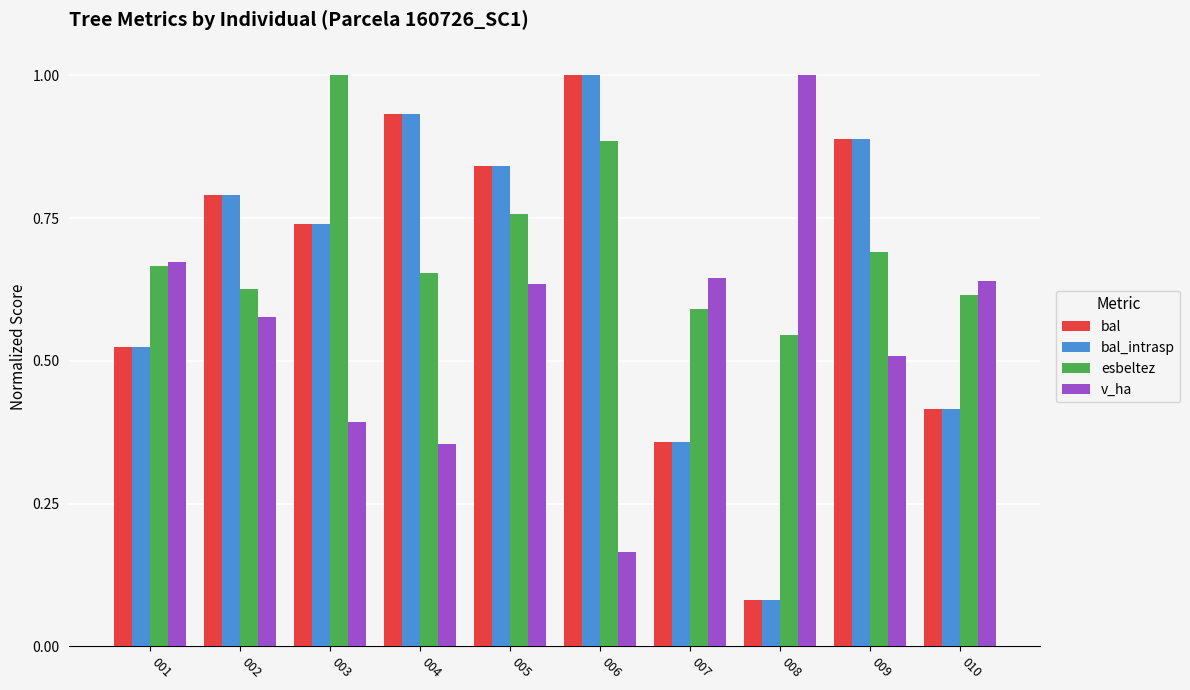

Is the value of bal_intrasp at 008 greater than the value of bal at 009?

No